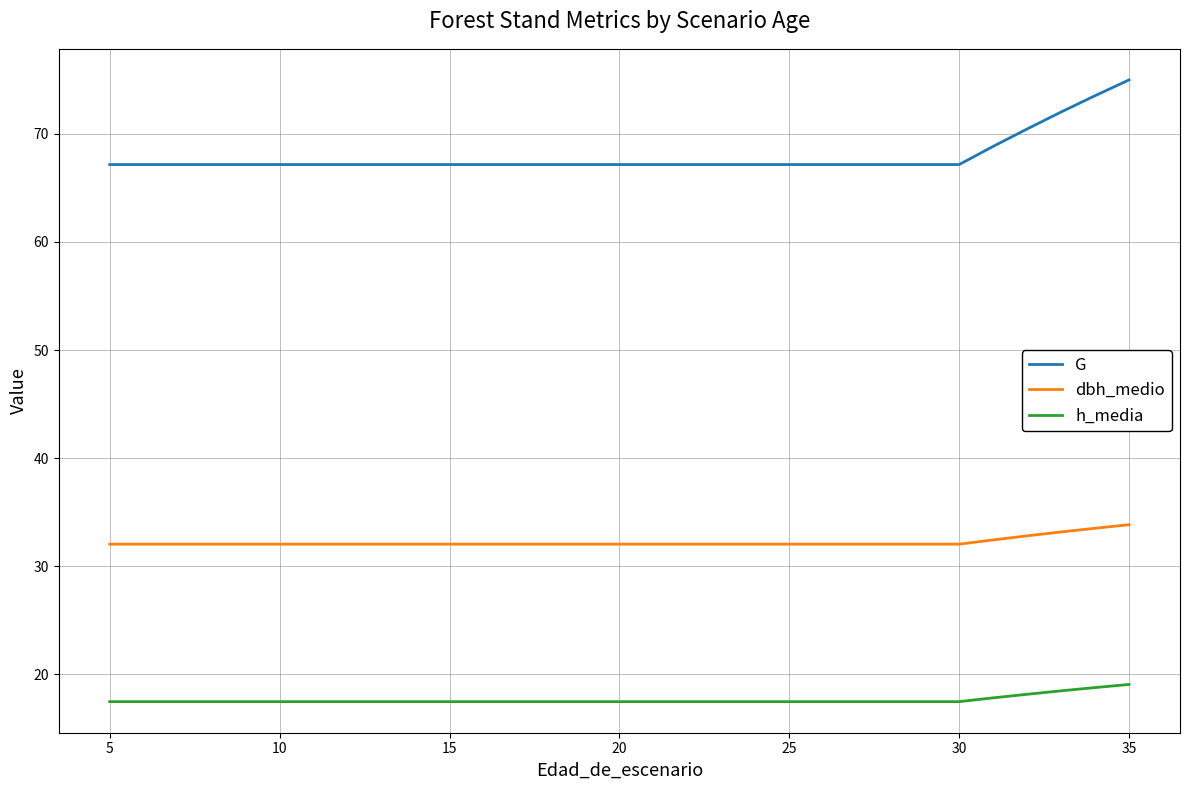

Rank the series by their maximum value, from highest to lowest.

G, dbh_medio, h_media